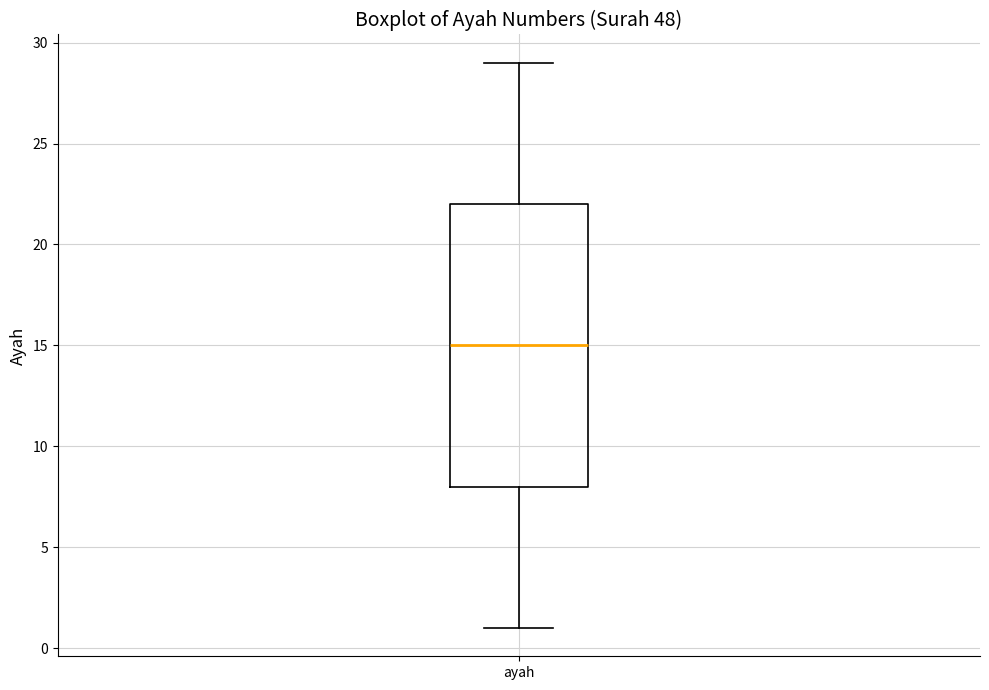

Read this box plot against the y-axis: the position of the median line, the range covered by the box, and the ends of both whiskers. The values are not printed on the chart, so give them approximately, as read against the axis.

median 15, box 8 to 22, whiskers 1 to 29